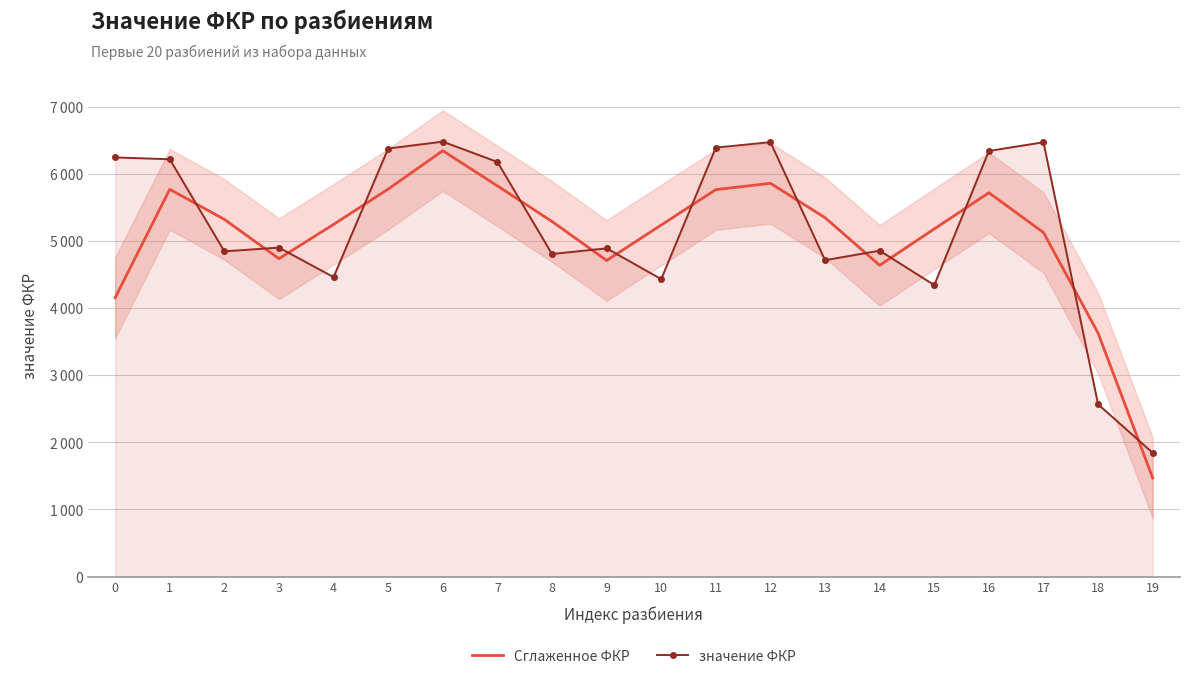

What is the value of the значение ФКР point at the 20th from the left?

1843.9